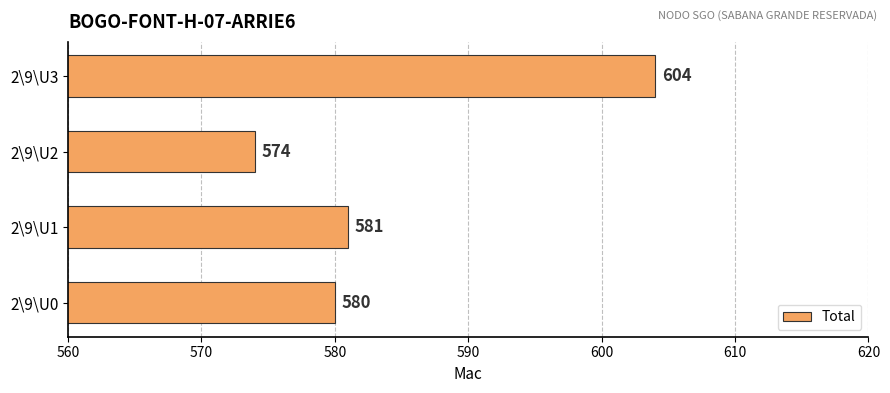

At which label is the value closest to 589?

2\9\U1